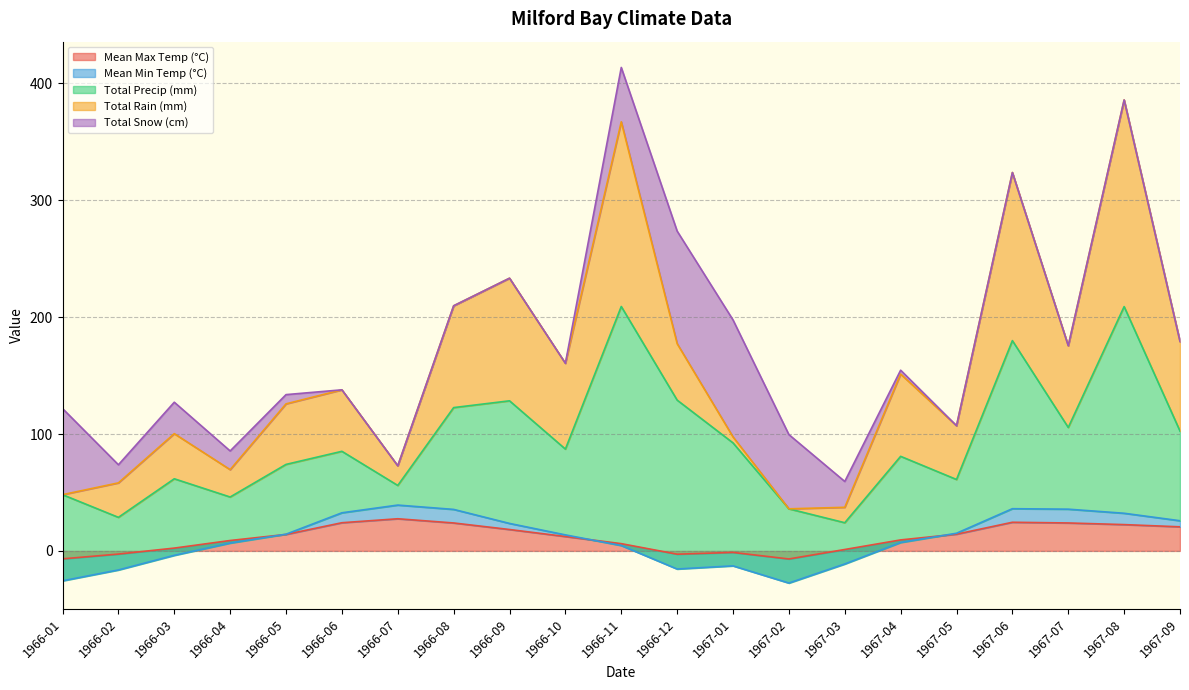

Is it true that Mean Max Temp (°C) equals 6.2 at 1966-11?

True